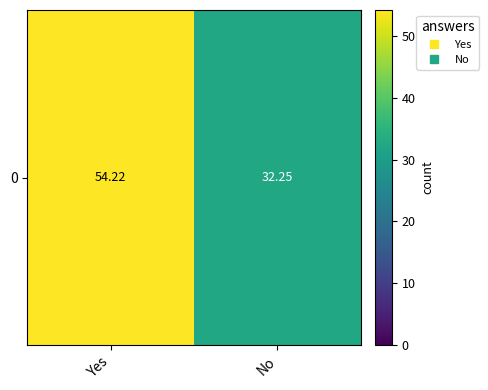

At which label is the value closest to 43?

No